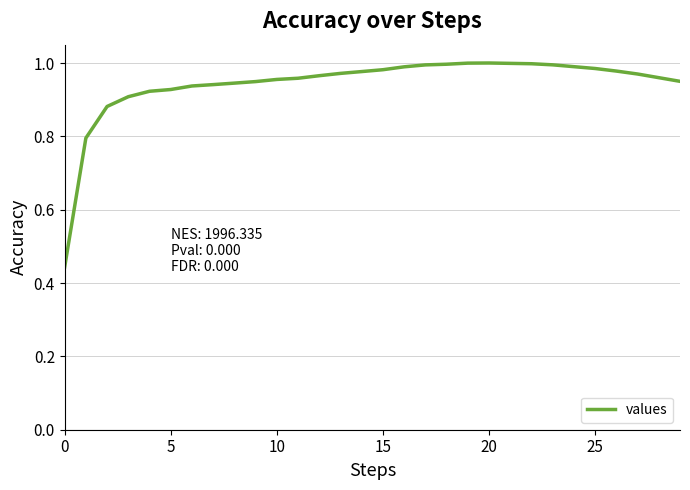

What is the difference between the maximum and minimum values?

0.6